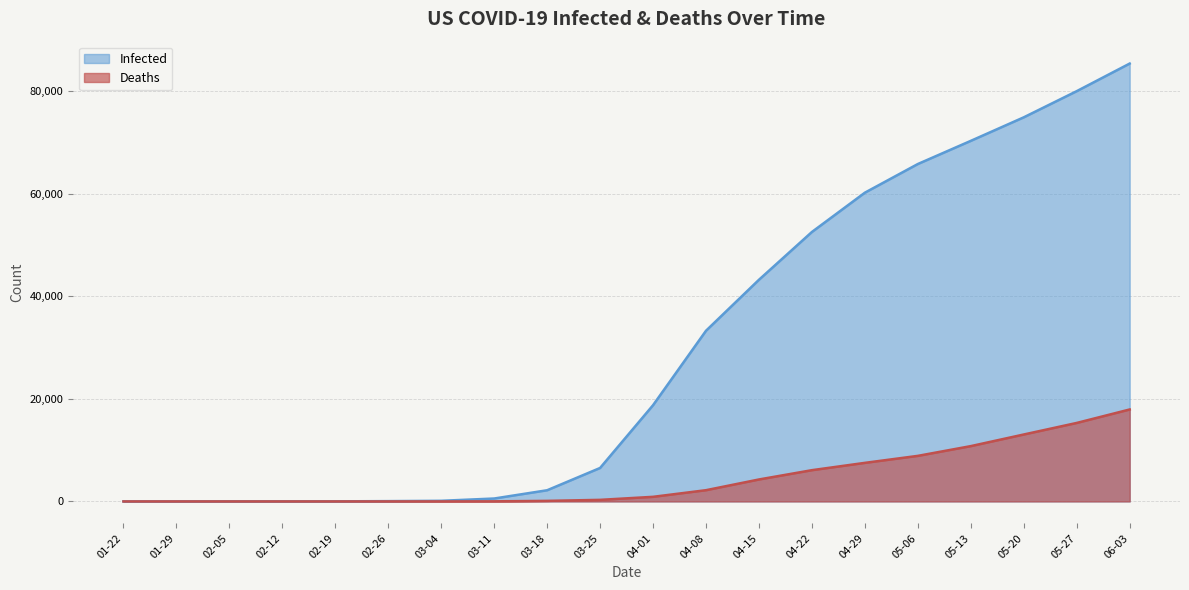

How many data points in Deaths are above 898?

9